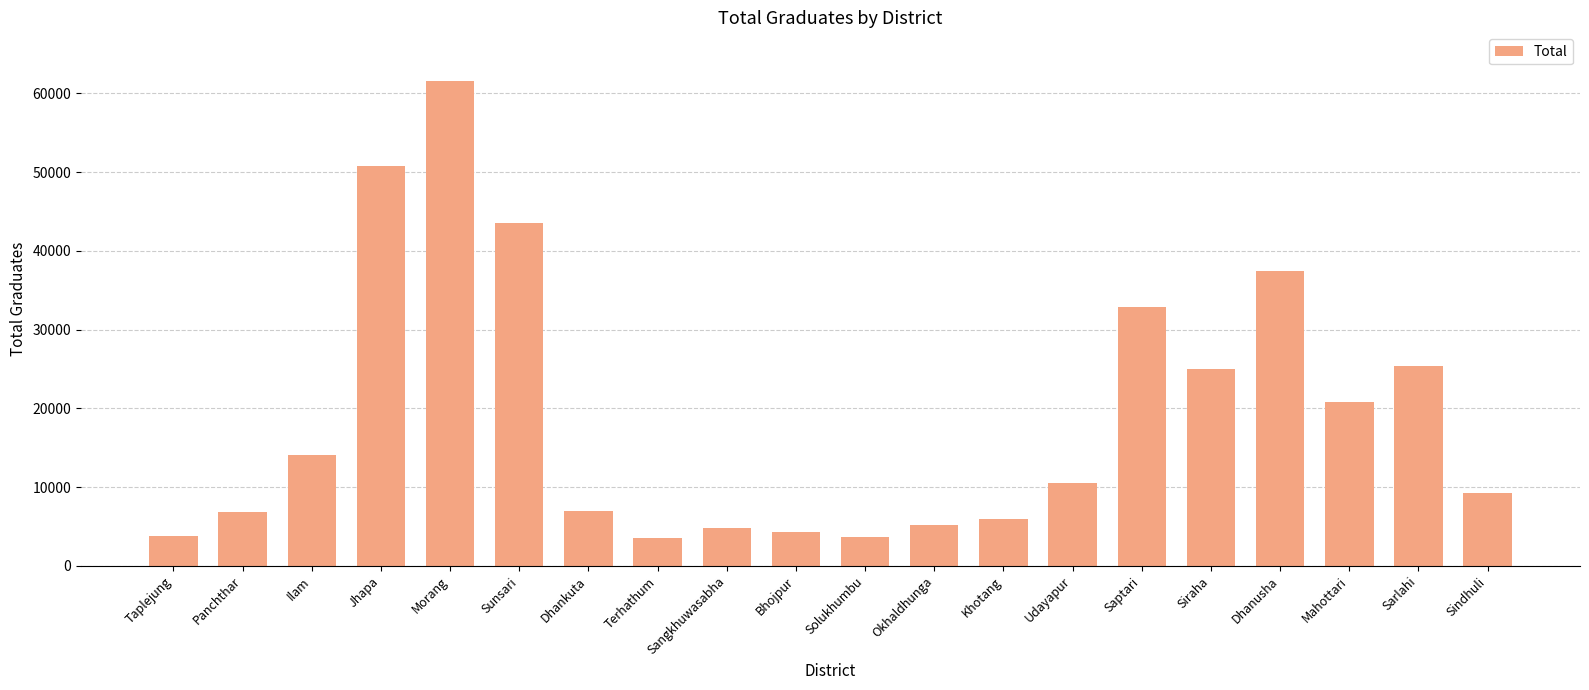

Between Khotang and Panchthar, which is larger?

Panchthar